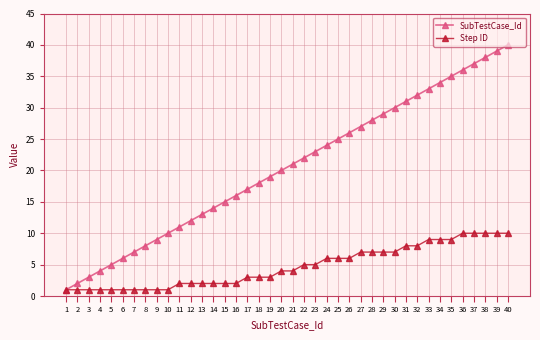

What is the value of the Step ID point at the 40th from the left?

10